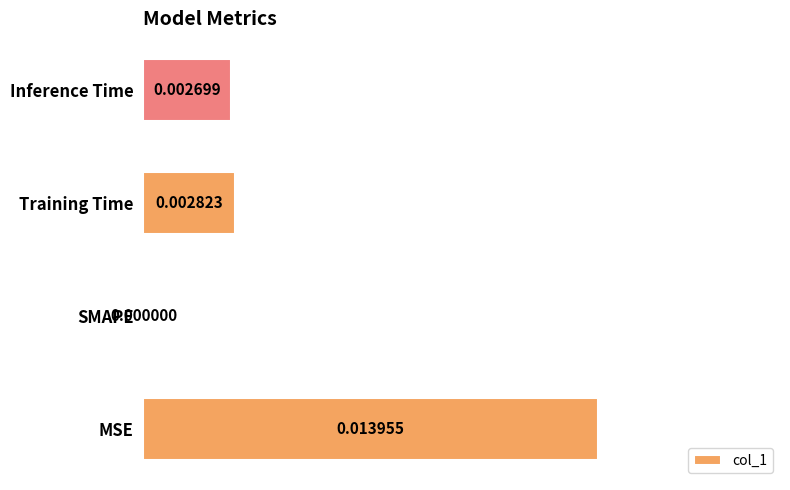

Between Training Time and Inference Time, which is larger?

Training Time